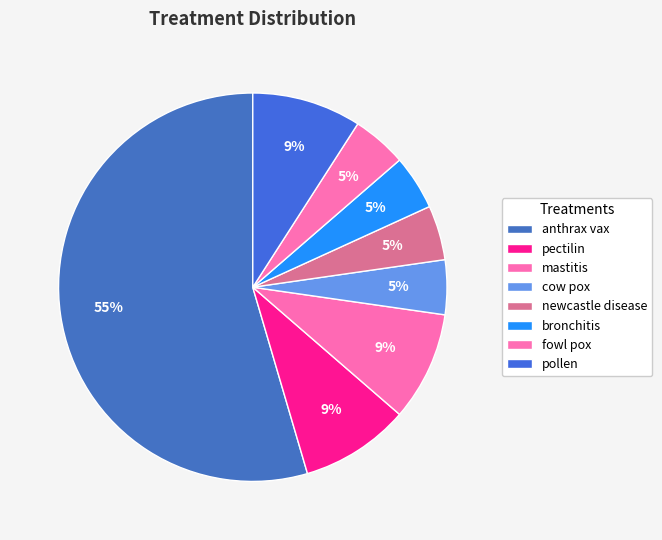

Which slice is the largest?

anthrax vax